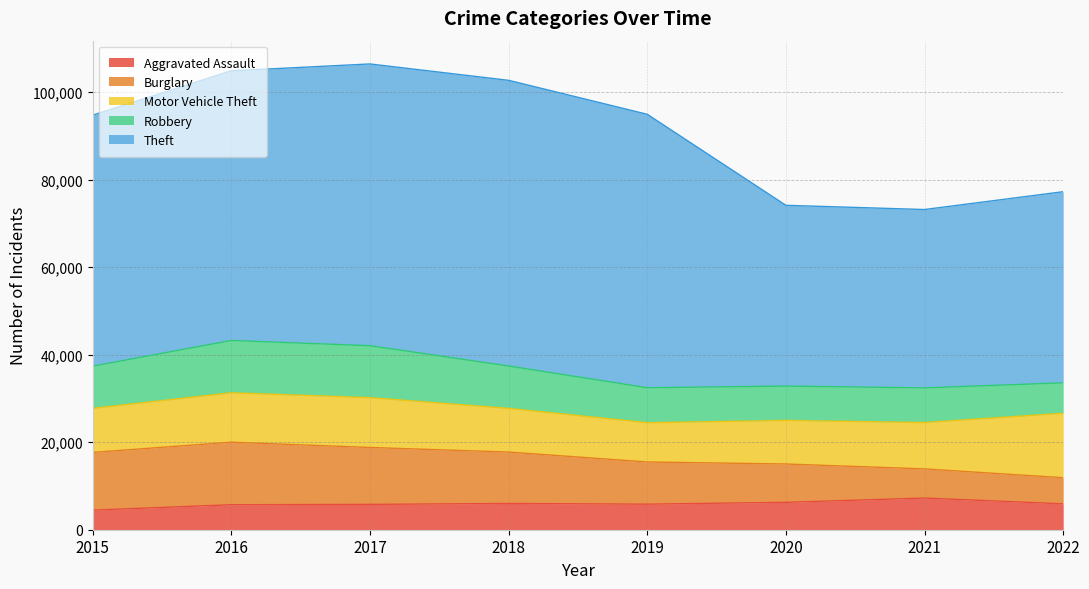

What is the difference between the Theft values at 2021 and 2020?

548